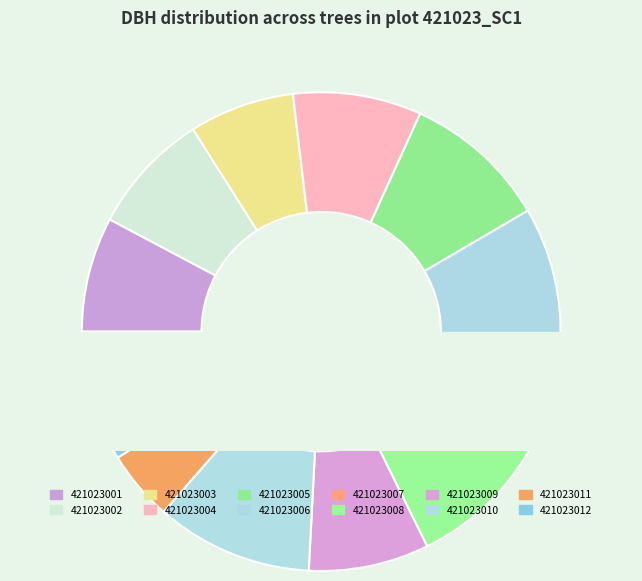

True or false: 421023007 accounts for 11% of the total.

False